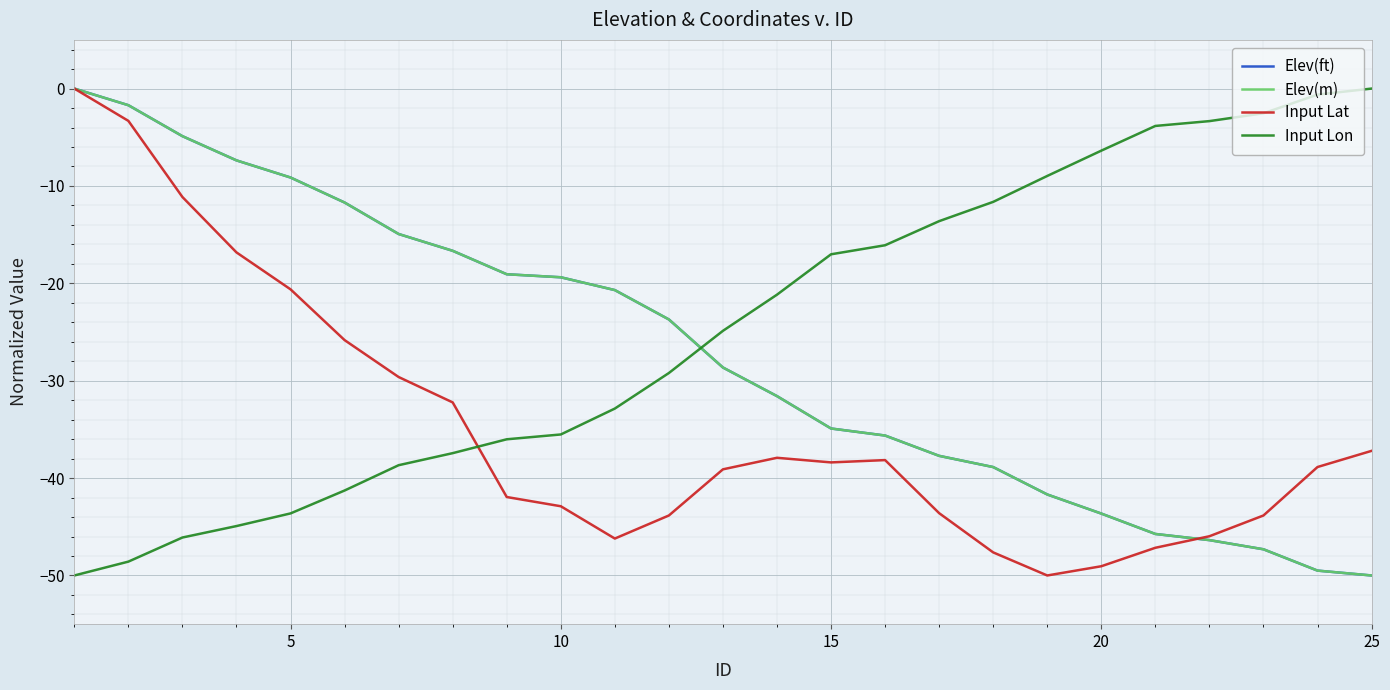

What is the lowest value of the Input Lon series?

-50.0